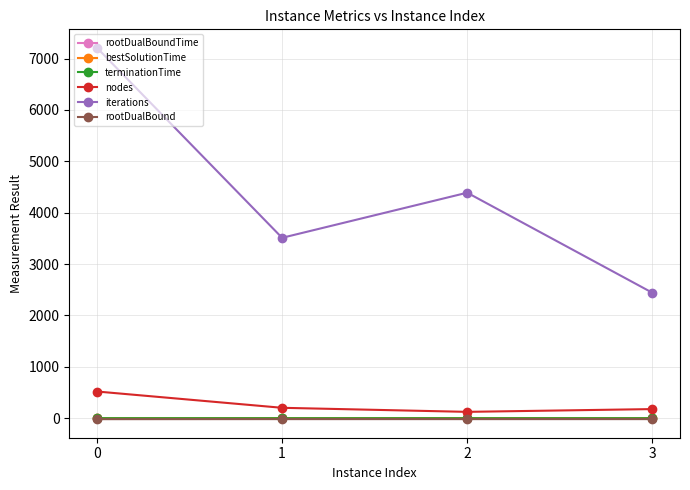

How many series are shown in this chart?

6